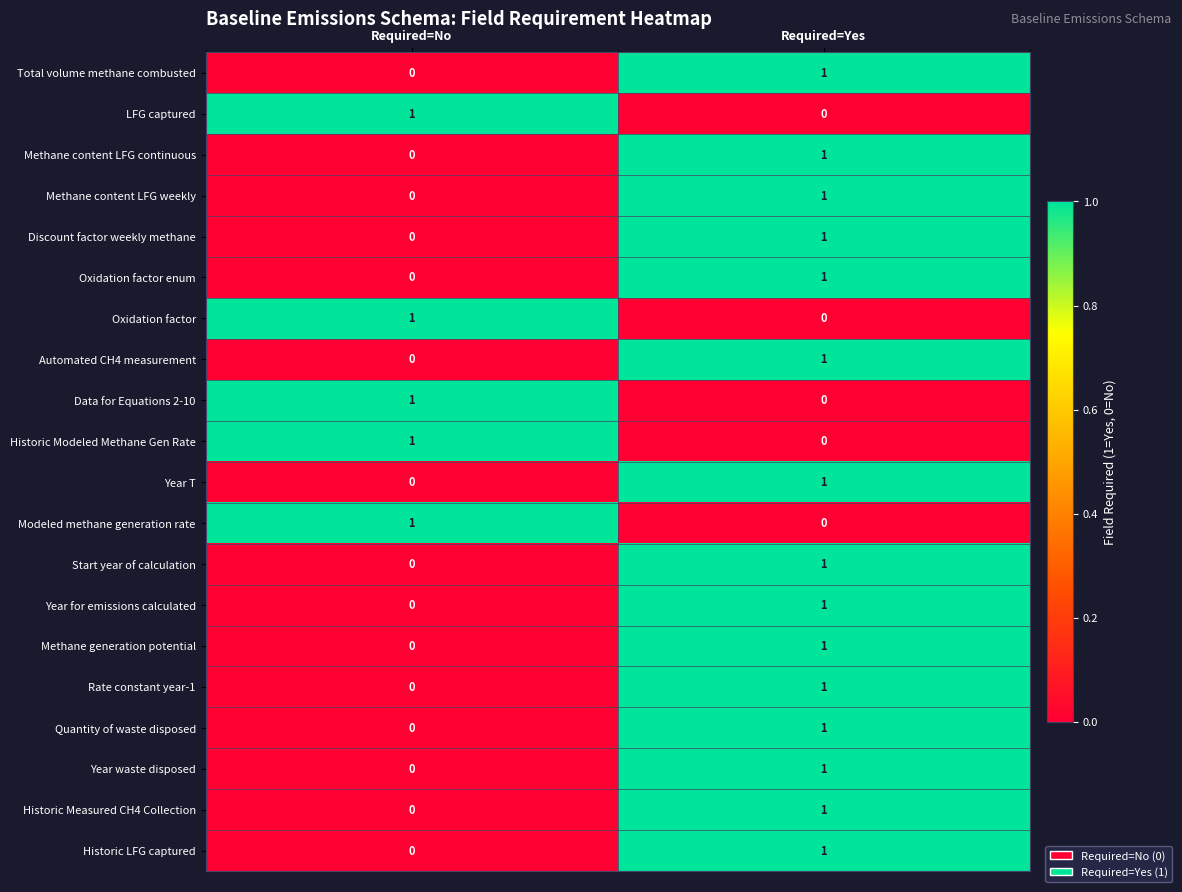

At which label is Year T closest to 0?

Required=No